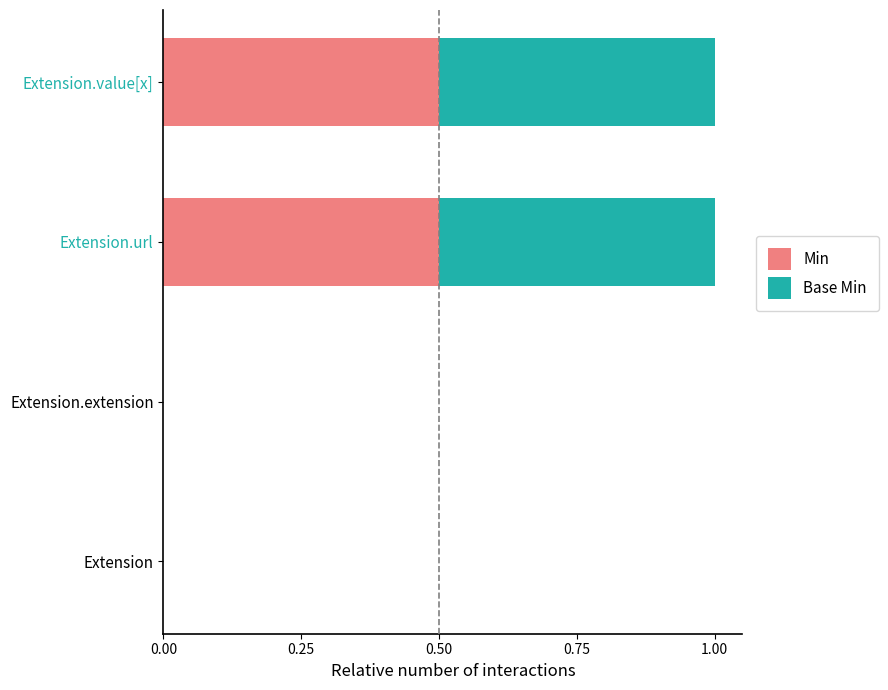

What is the maximum value for Min?

0.5